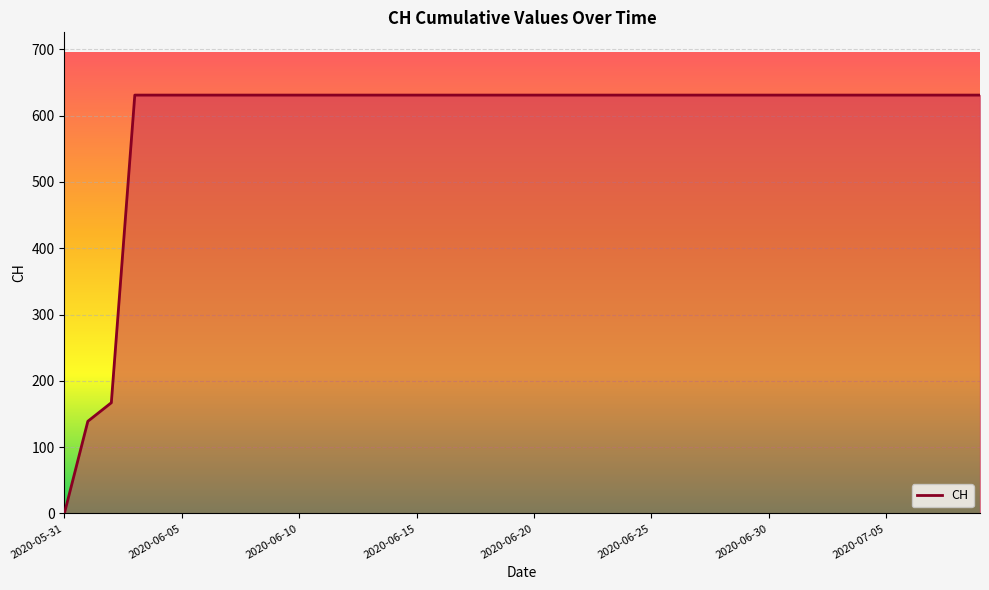

What is the greatest value displayed?

631